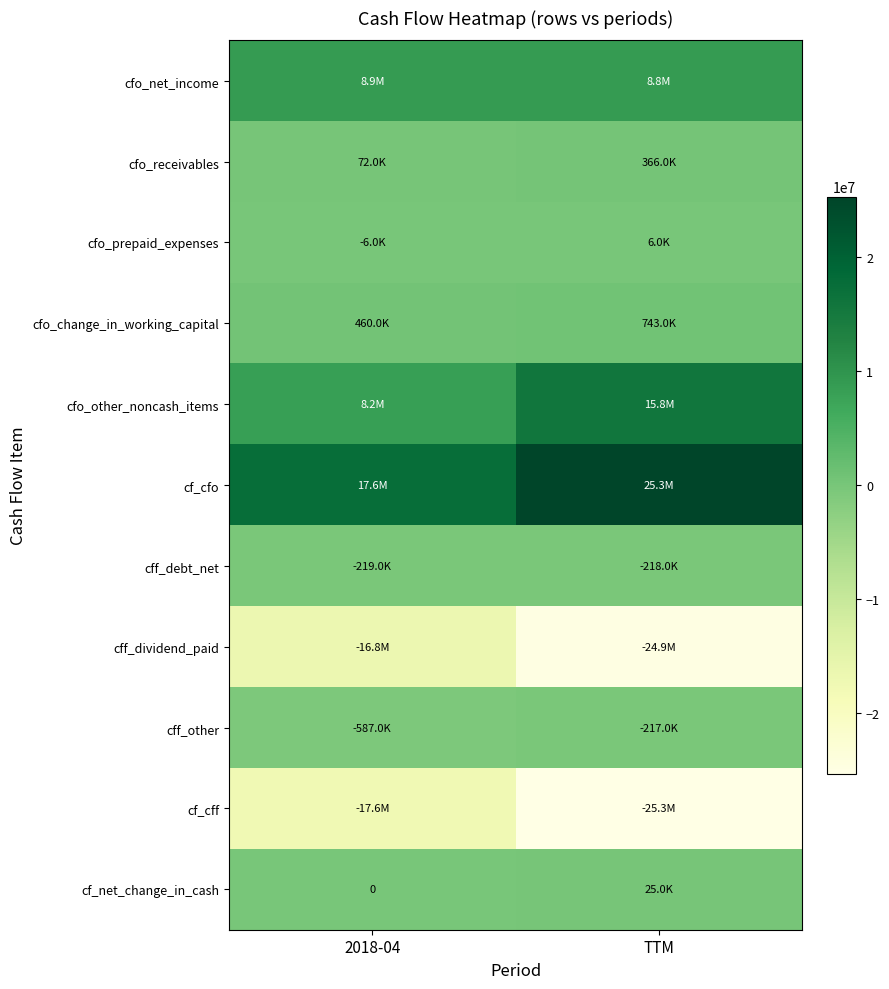

What value does the cff_other series have at TTM, to the nearest 100?

-217000